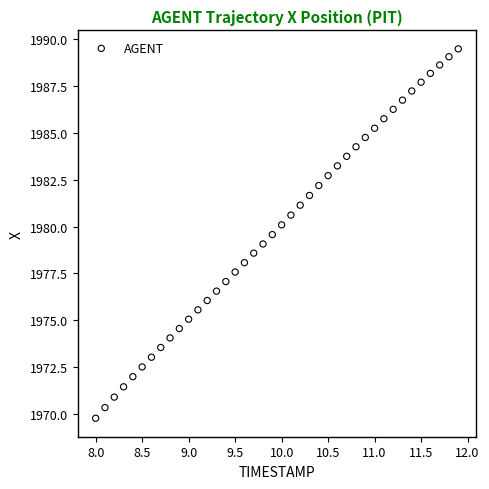

What is the range of X values (max minus min)?

3.9